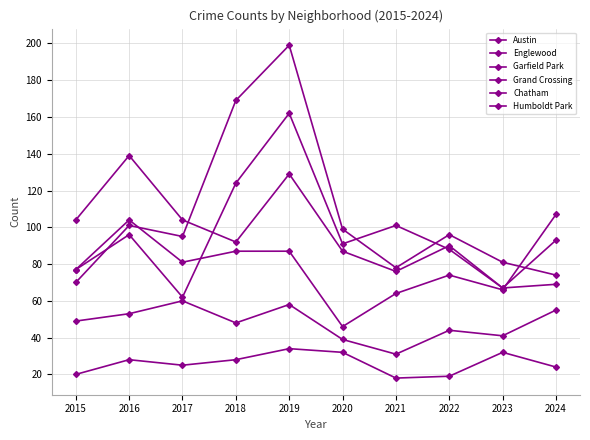

What is the sum of the Englewood values at 2024 and 2015?

197